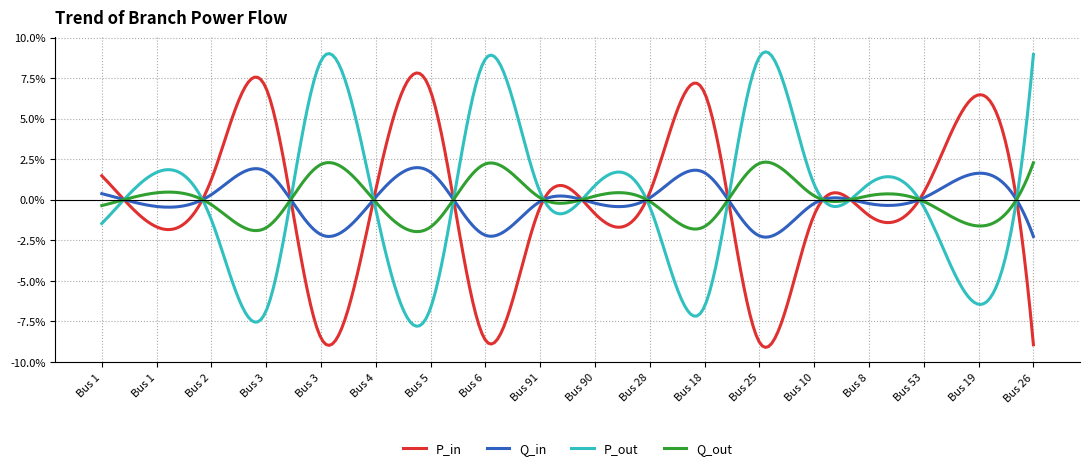

Which category has the highest value in the Q_in series?

3